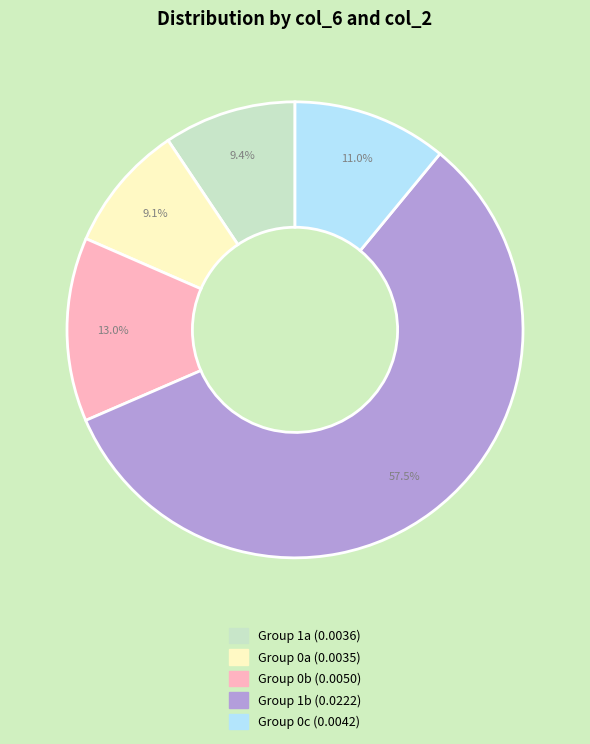

Does any single category account for the majority?

Yes